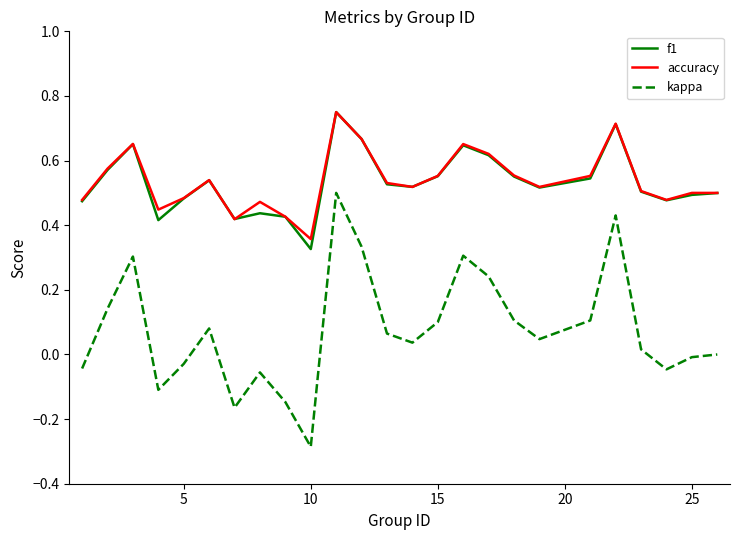

Which series has the largest range (max minus min)?

kappa